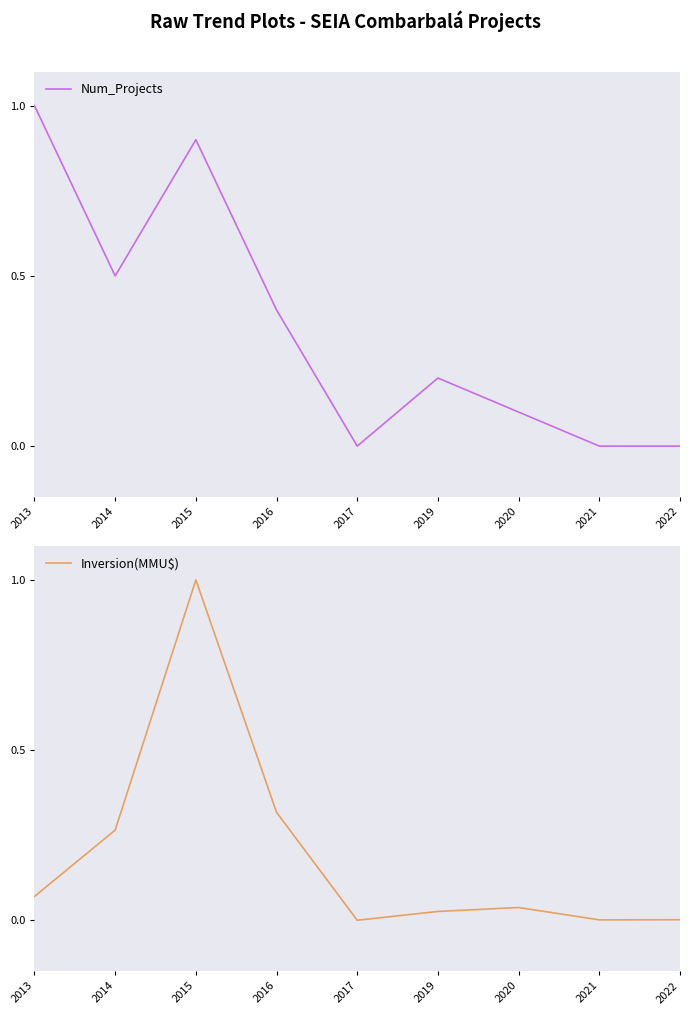

Reading left to right, what are all the values shown in this chart?

Num_Projects: 1.0	0.5	0.9	0.4	0.0	0.2	0.1	0.0	0.0
Inversion(MMU$): 0.1	0.3	1.0	0.3	0.0	0.0	0.0	0.0	0.0